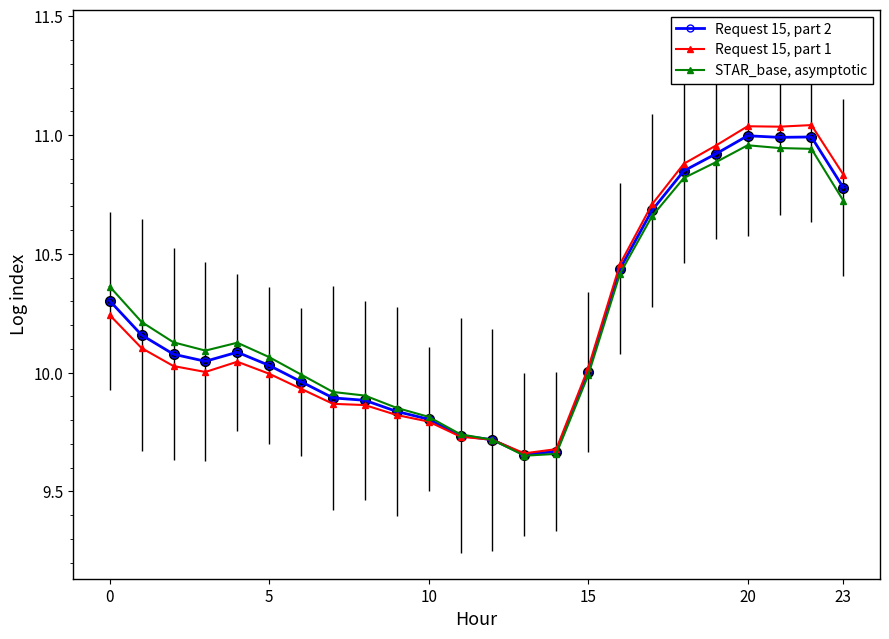

True or false: Request 15, part 2 has more than 1 interior local peaks.

True